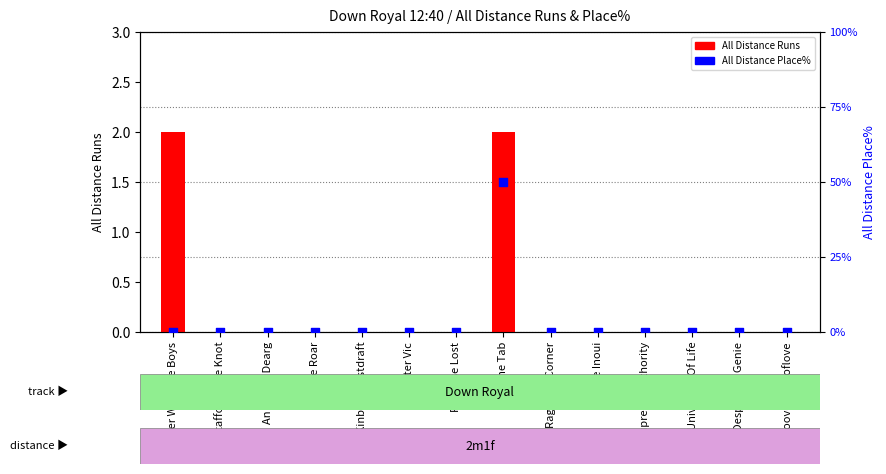

What are all the series names shown in the legend?

All Distance Runs, All Distance Place%